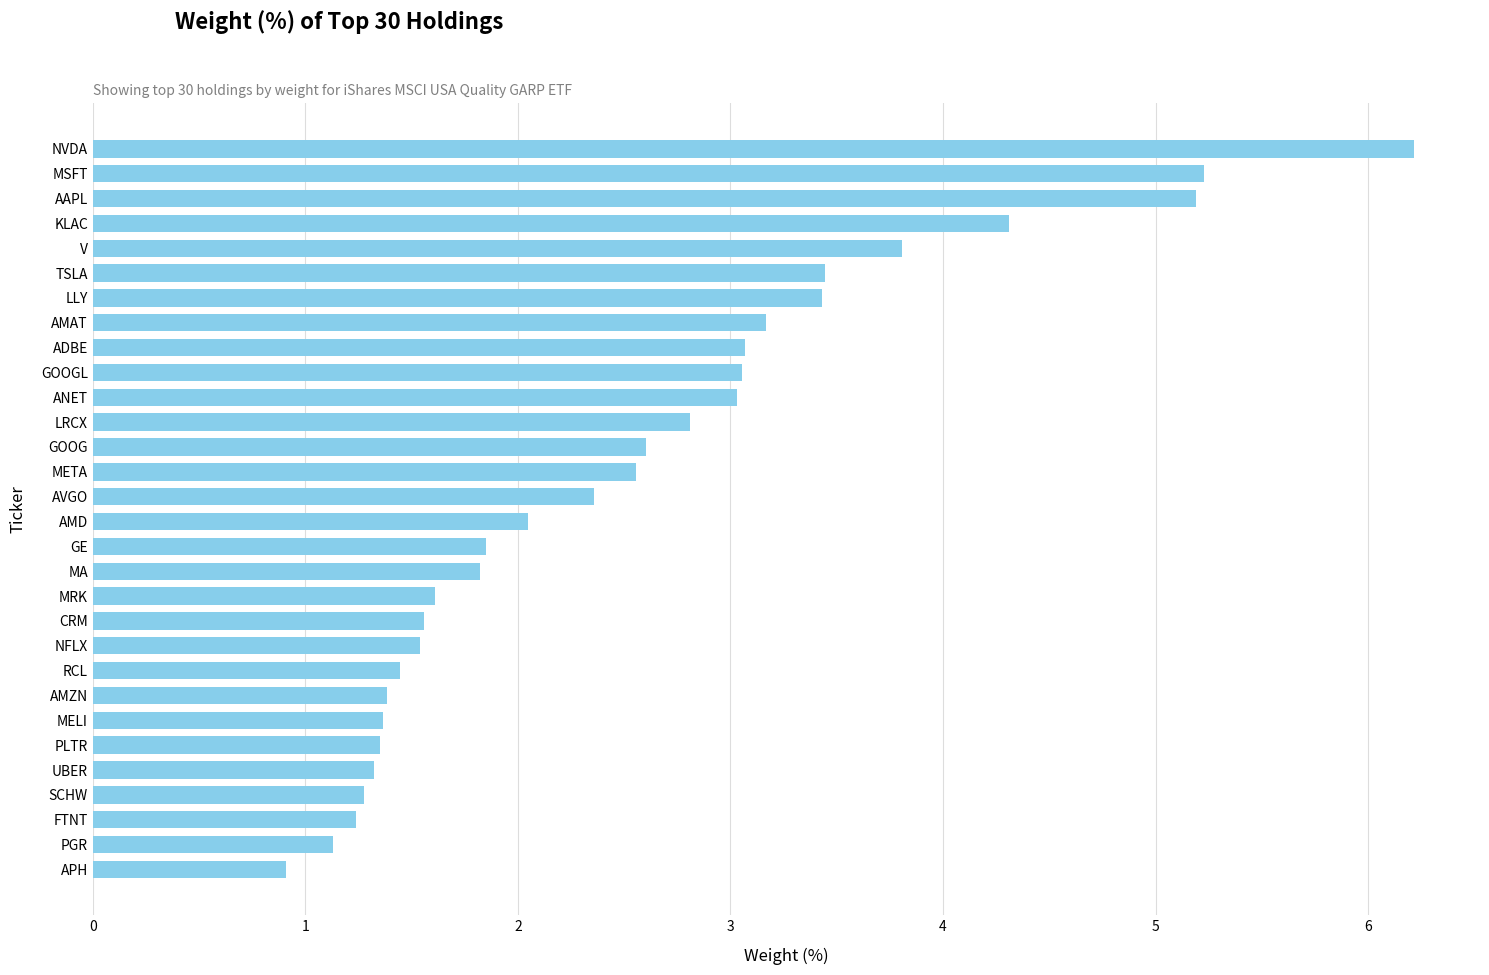

What is the difference between the maximum and minimum values?

5.3